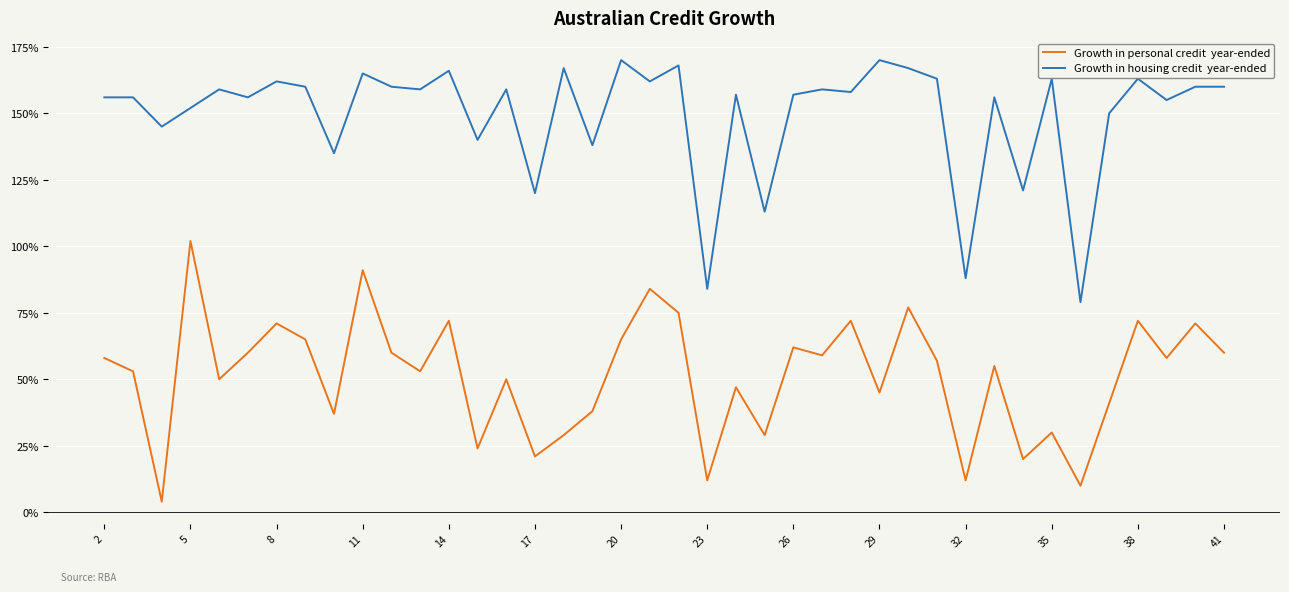

What is the minimum value shown in the chart?

4